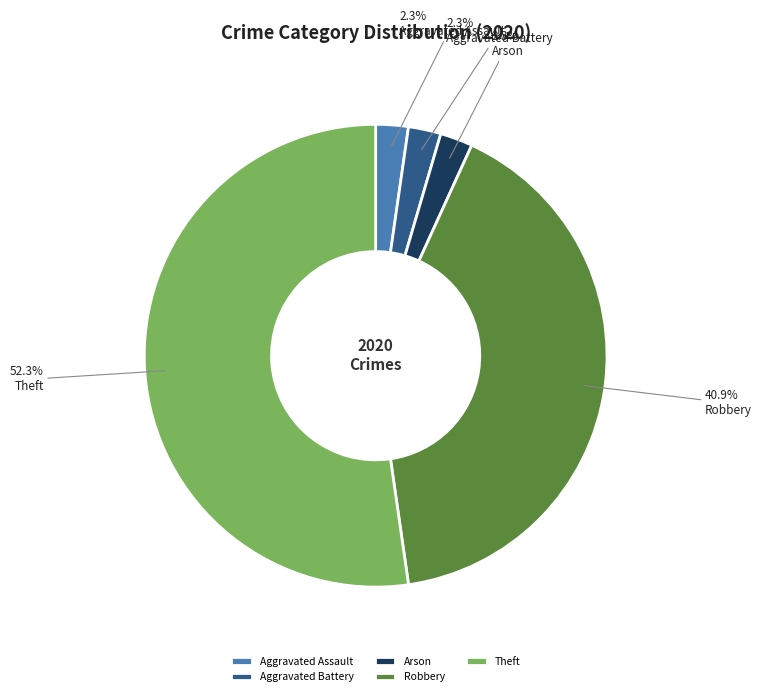

Which slice represents more than half of the pie?

Theft